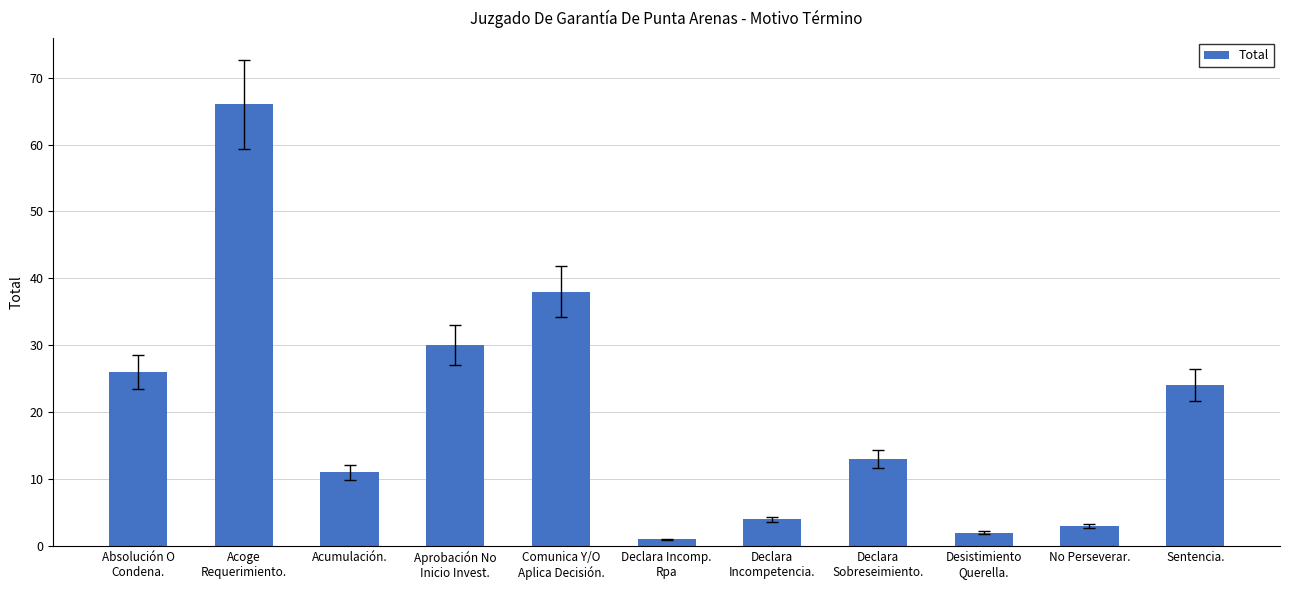

What is the ratio of the value at Declara
Sobreseimiento. to the value at Acumulación.?

1.2